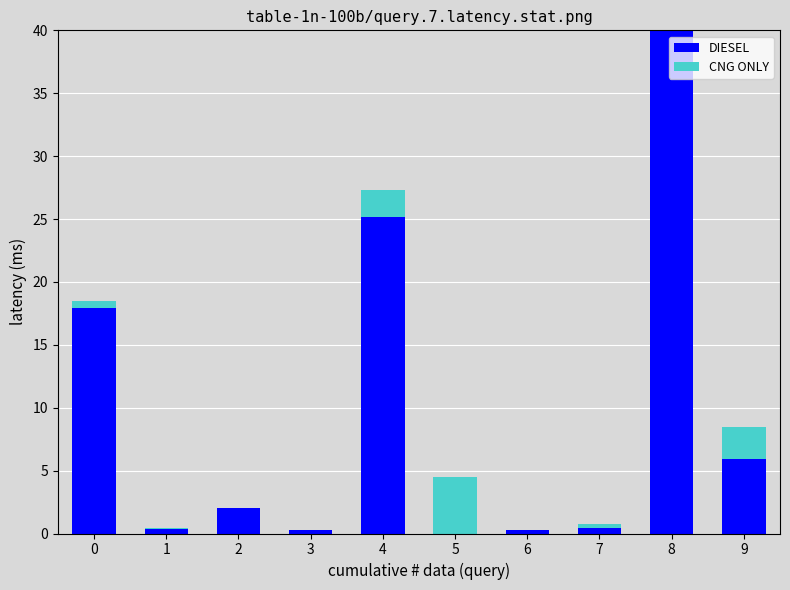

What is the average value of the CNG ONLY series?

2.0